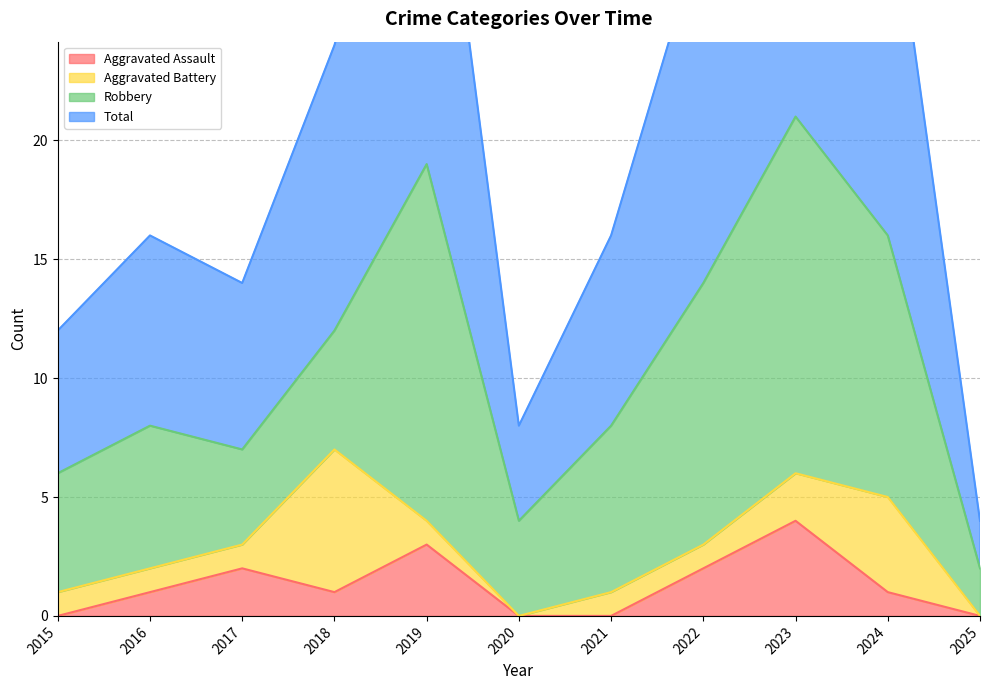

What is the difference between the highest and lowest values at 2015?

12